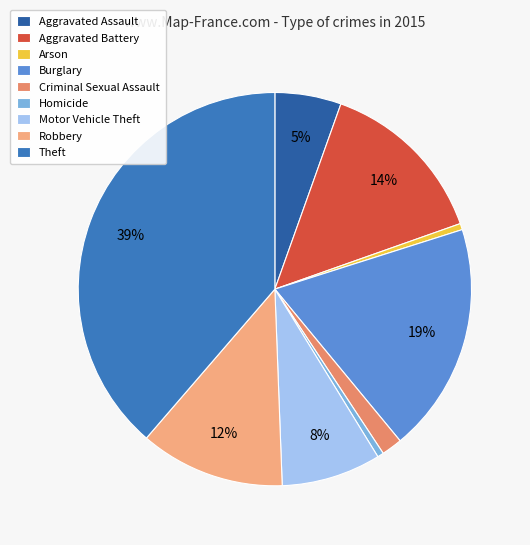

Does any single category account for the majority?

No